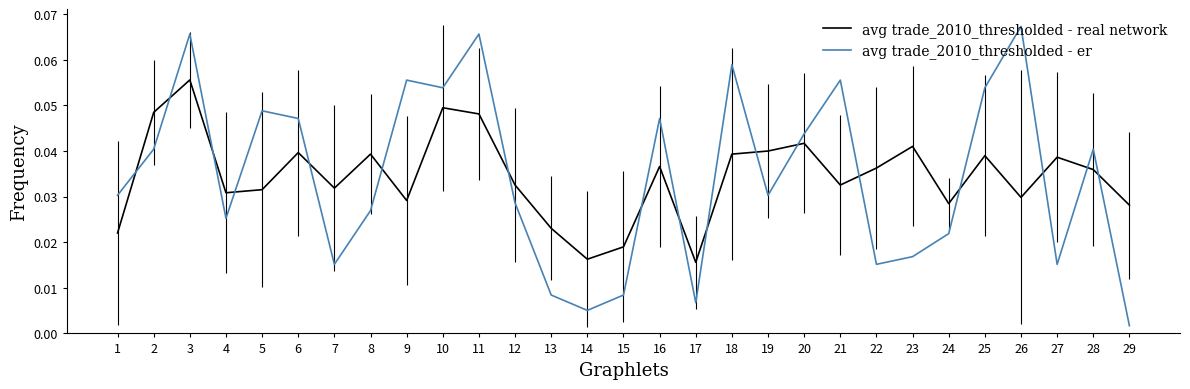

Between which two adjacent categories do avg trade_2010_thresholded - real network and avg trade_2010_thresholded - er first intersect?

1 and 2